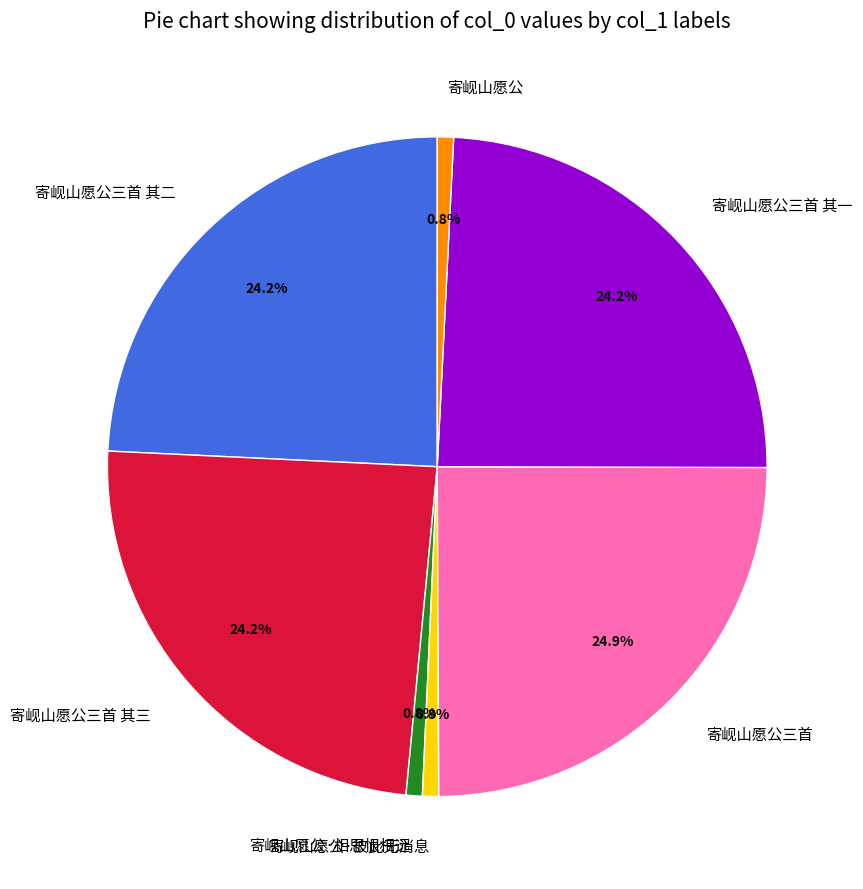

Do 寄岘山愿公三首 其一 and 寄岘山愿公 together represent more than half of the pie?

No